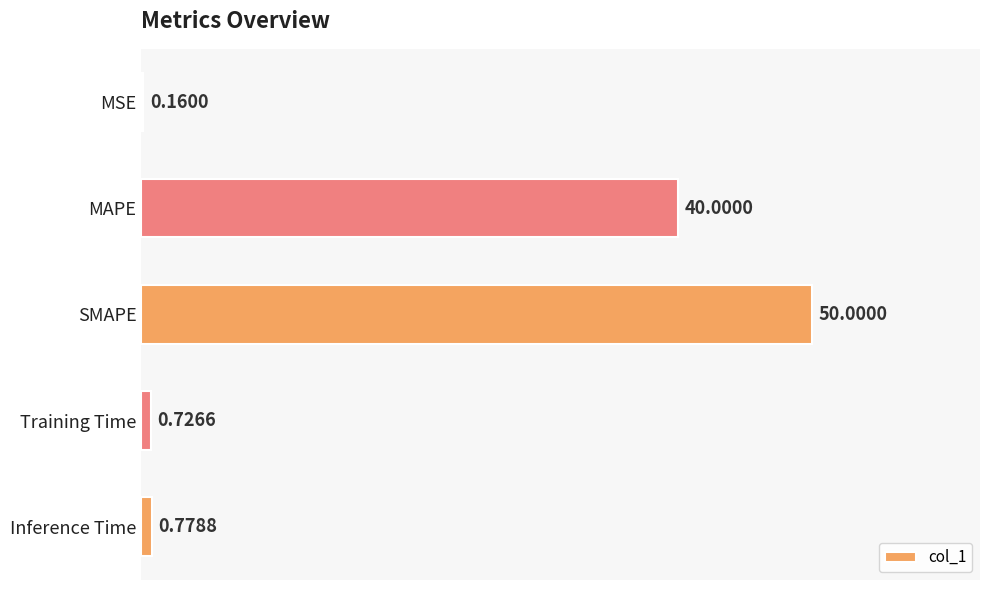

Where is the data nearest to the value 25?

MAPE